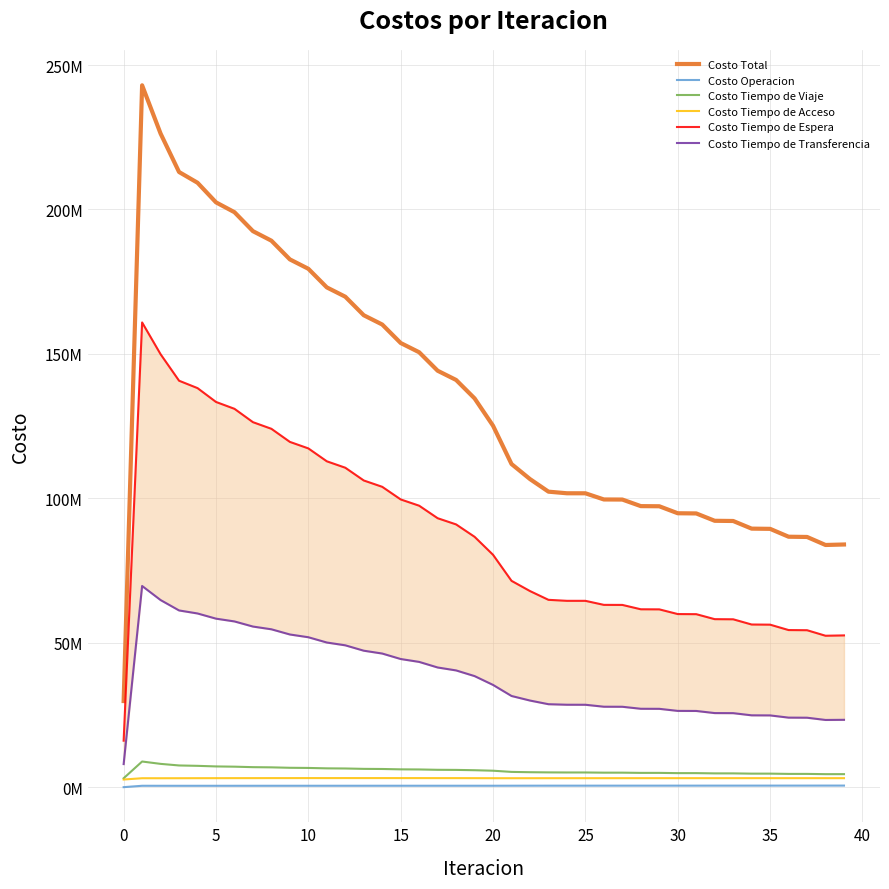

How many data points does each series have?

40